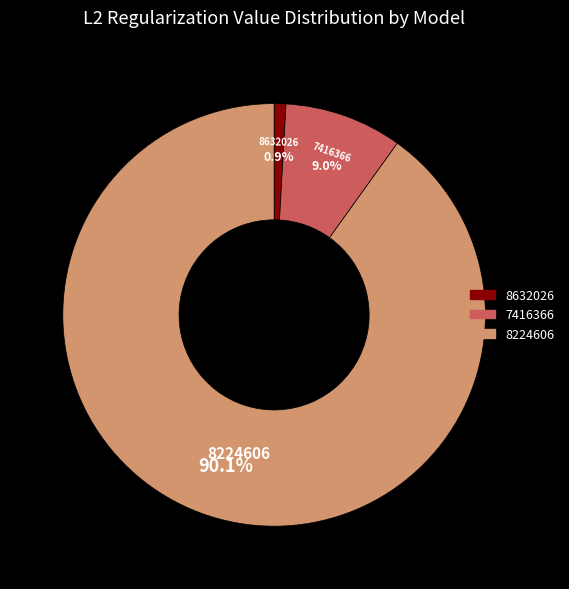

To the nearest percent, what percentage of the pie is 8224606?

90%